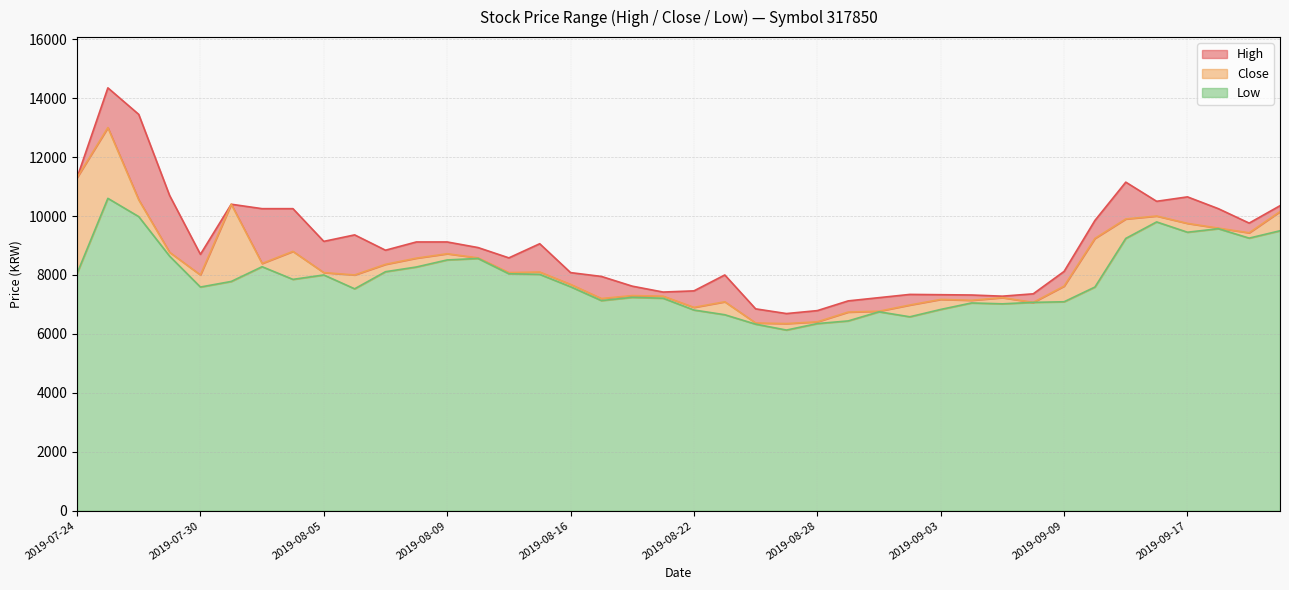

Reading left to right, extract all data points from this chart.

High: 2019-07-24=11300	2019-07-25=14350	2019-07-26=13450	2019-07-29=10700	2019-07-30=8700	2019-07-31=10400	2019-08-01=10250	2019-08-02=10250	2019-08-05=9140	2019-08-06=9360	2019-08-07=8840	2019-08-08=9120	2019-08-09=9120	2019-08-12=8930	2019-08-13=8580	2019-08-14=9060	2019-08-16=8080	2019-08-19=7950	2019-08-20=7620	2019-08-21=7420	2019-08-22=7460	2019-08-23=8000	2019-08-26=6850	2019-08-27=6690	2019-08-28=6790	2019-08-29=7120	2019-08-30=7230	2019-09-02=7340	2019-09-03=7330	2019-09-04=7320	2019-09-05=7280	2019-09-06=7360	2019-09-09=8120	2019-09-10=9850	2019-09-11=11150	2019-09-16=10500	2019-09-17=10650	2019-09-18=10250	2019-09-19=9760	2019-09-20=10350
Low: 2019-07-24=8050	2019-07-25=10600	2019-07-26=9980	2019-07-29=8640	2019-07-30=7590	2019-07-31=7780	2019-08-01=8280	2019-08-02=7850	2019-08-05=8000	2019-08-06=7530	2019-08-07=8110	2019-08-08=8270	2019-08-09=8510	2019-08-12=8560	2019-08-13=8040	2019-08-14=8020	2019-08-16=7600	2019-08-19=7130	2019-08-20=7240	2019-08-21=7210	2019-08-22=6810	2019-08-23=6650	2019-08-26=6330	2019-08-27=6130	2019-08-28=6350	2019-08-29=6440	2019-08-30=6750	2019-09-02=6580	2019-09-03=6830	2019-09-04=7050	2019-09-05=7020	2019-09-06=7070	2019-09-09=7090	2019-09-10=7590	2019-09-11=9240	2019-09-16=9800	2019-09-17=9450	2019-09-18=9570	2019-09-19=9250	2019-09-20=9500
Close: 2019-07-24=11300	2019-07-25=13000	2019-07-26=10550	2019-07-29=8770	2019-07-30=8000	2019-07-31=10400	2019-08-01=8390	2019-08-02=8800	2019-08-05=8080	2019-08-06=8000	2019-08-07=8360	2019-08-08=8570	2019-08-09=8720	2019-08-12=8580	2019-08-13=8080	2019-08-14=8100	2019-08-16=7680	2019-08-19=7200	2019-08-20=7300	2019-08-21=7280	2019-08-22=6900	2019-08-23=7090	2019-08-26=6370	2019-08-27=6350	2019-08-28=6410	2019-08-29=6740	2019-08-30=6770	2019-09-02=6980	2019-09-03=7170	2019-09-04=7140	2019-09-05=7230	2019-09-06=7070	2019-09-09=7620	2019-09-10=9240	2019-09-11=9900	2019-09-16=10000	2019-09-17=9750	2019-09-18=9590	2019-09-19=9430	2019-09-20=10150